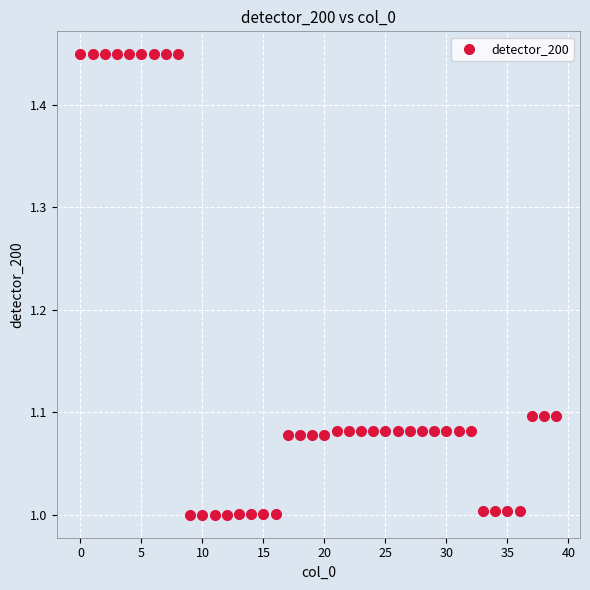

What is the range of Y values (max minus min)?

0.4